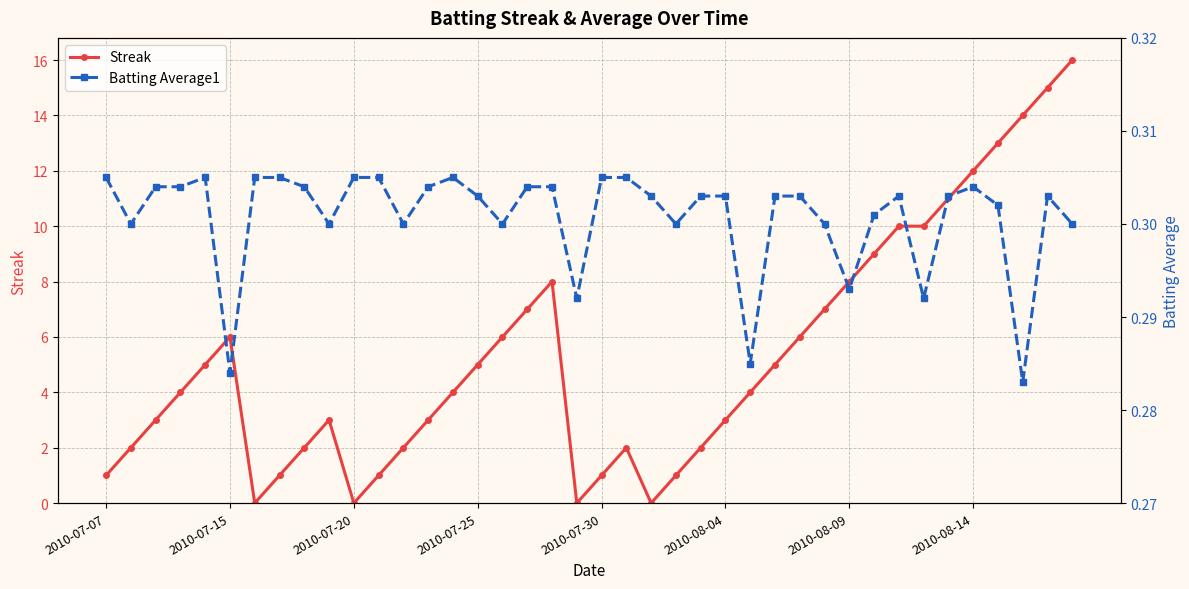

True or false: Streak has a value of 5 at 2010-08-09.

False